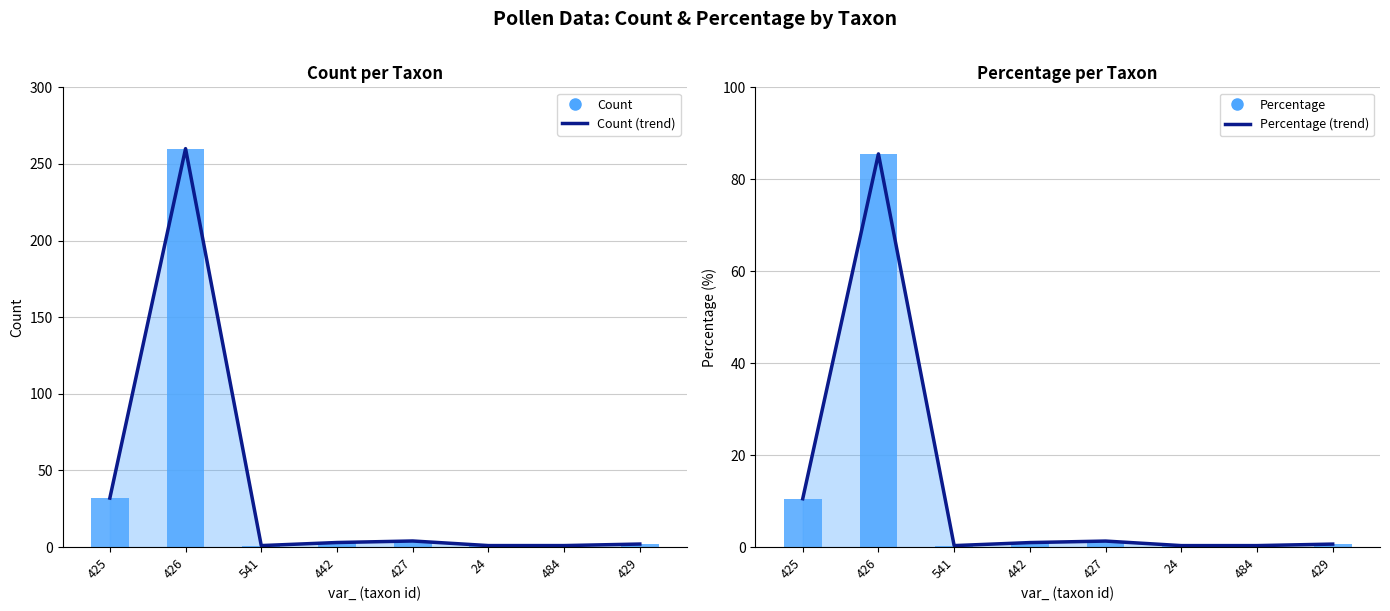

What is the label of the 4th bar from the right?

427